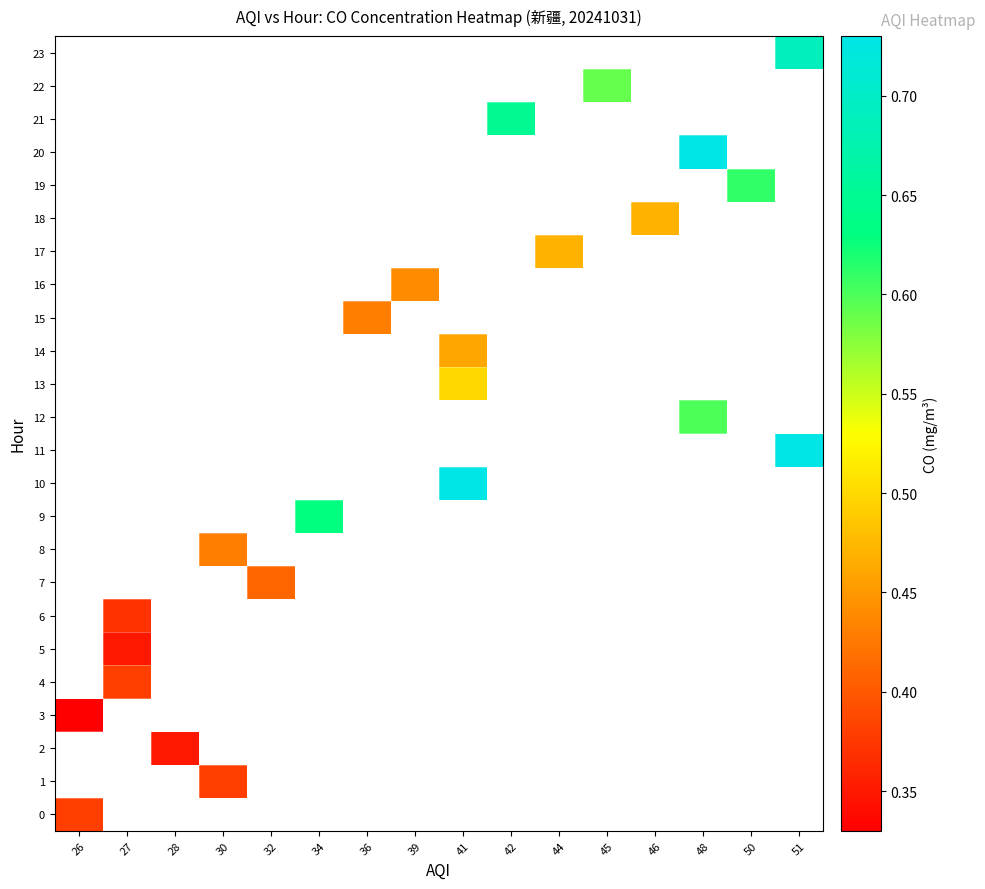

How many positive values does the row_19 series have?

1